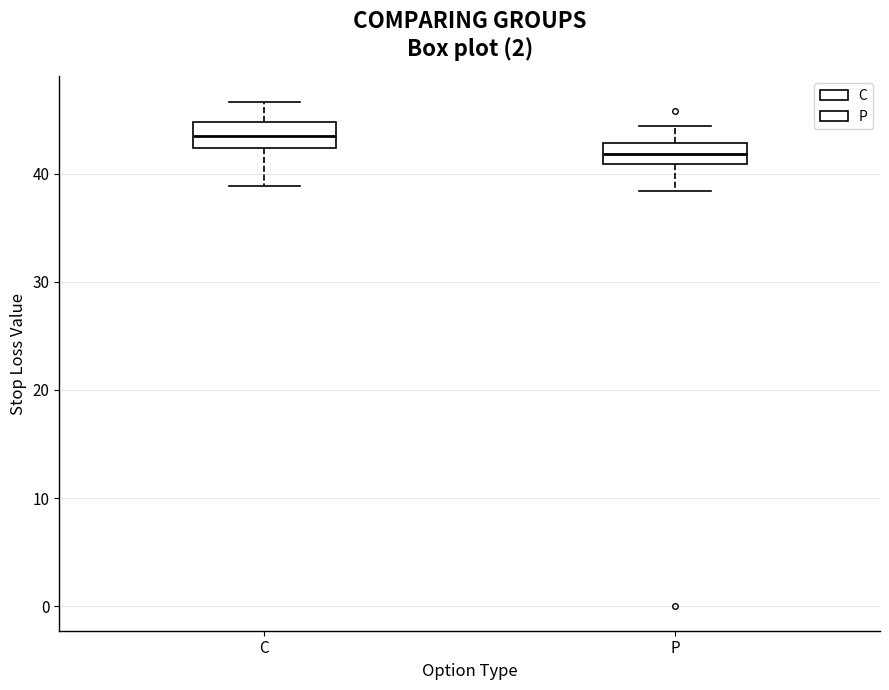

Where does the median line of the box for C sit on the y-axis? The values are not printed on the chart, so give them approximately, as read against the axis.

44